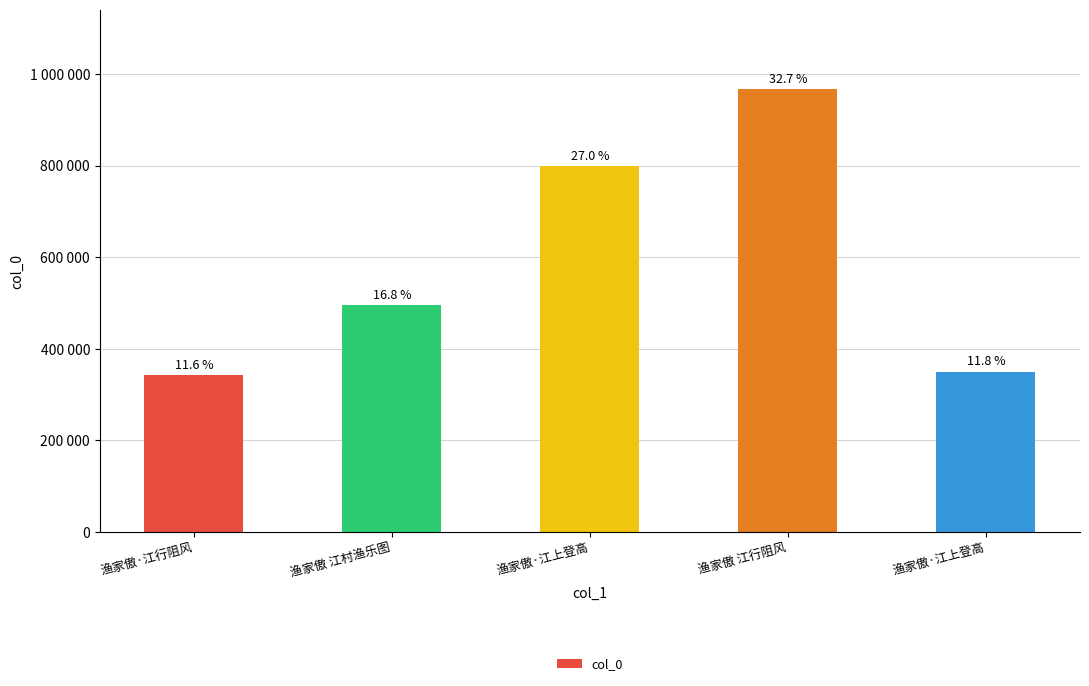

What is the change in value from 渔家傲·江行阻风 to 渔家傲 江行阻风?

+623727